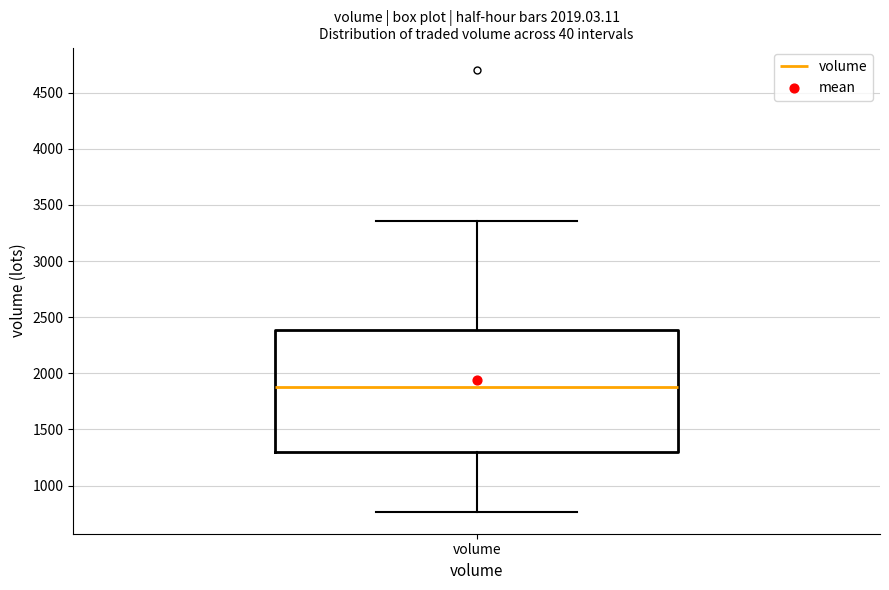

Read this box plot against the y-axis: the position of the median line, the range covered by the box, and the ends of both whiskers. The values are not printed on the chart, so give them approximately, as read against the axis.

median 1900, box 1300 to 2400, whiskers 750 to 3350